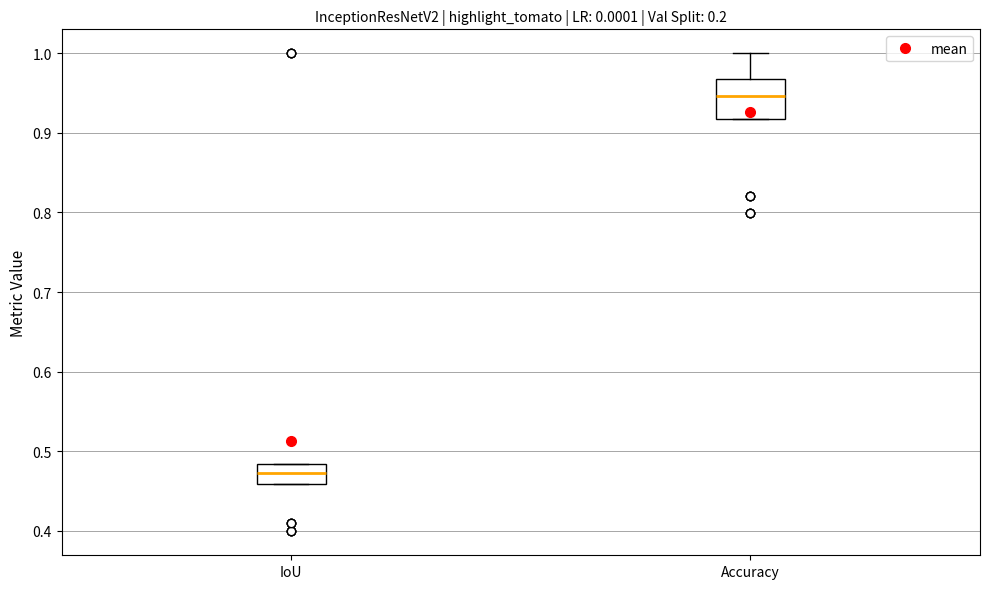

Reading left to right, transcribe this box plot: for each box, give where its median line is, the range the box spans, and where its two whiskers end, as read against the y-axis. The values are not printed on the chart, so give them approximately, as read against the axis.

IoU: median 0.47, box 0.46 to 0.48, whiskers 0.46 to 0.48
Accuracy: median 0.95, box 0.92 to 0.97, whiskers 0.92 to 1.00